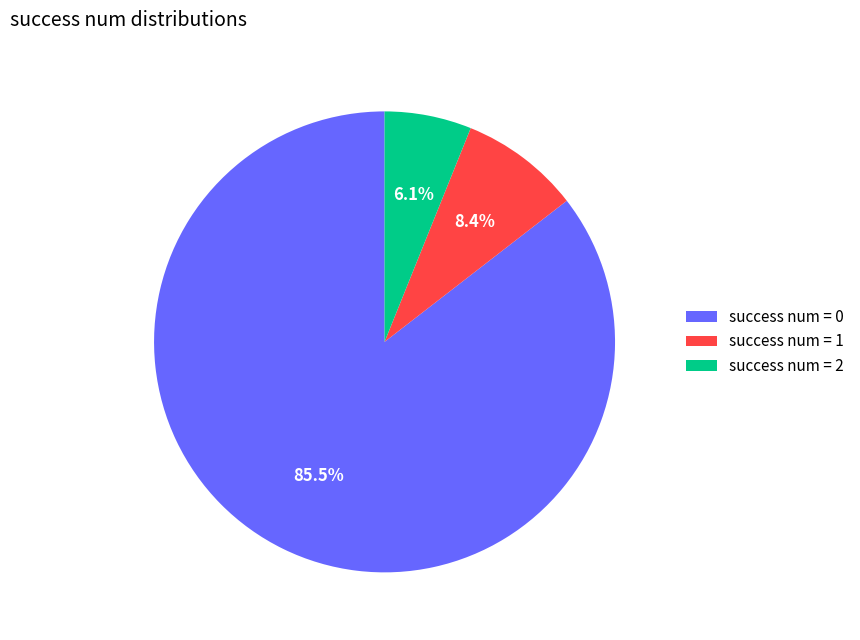

Is the sum of success num = 0 and success num = 2 greater than half?

Yes